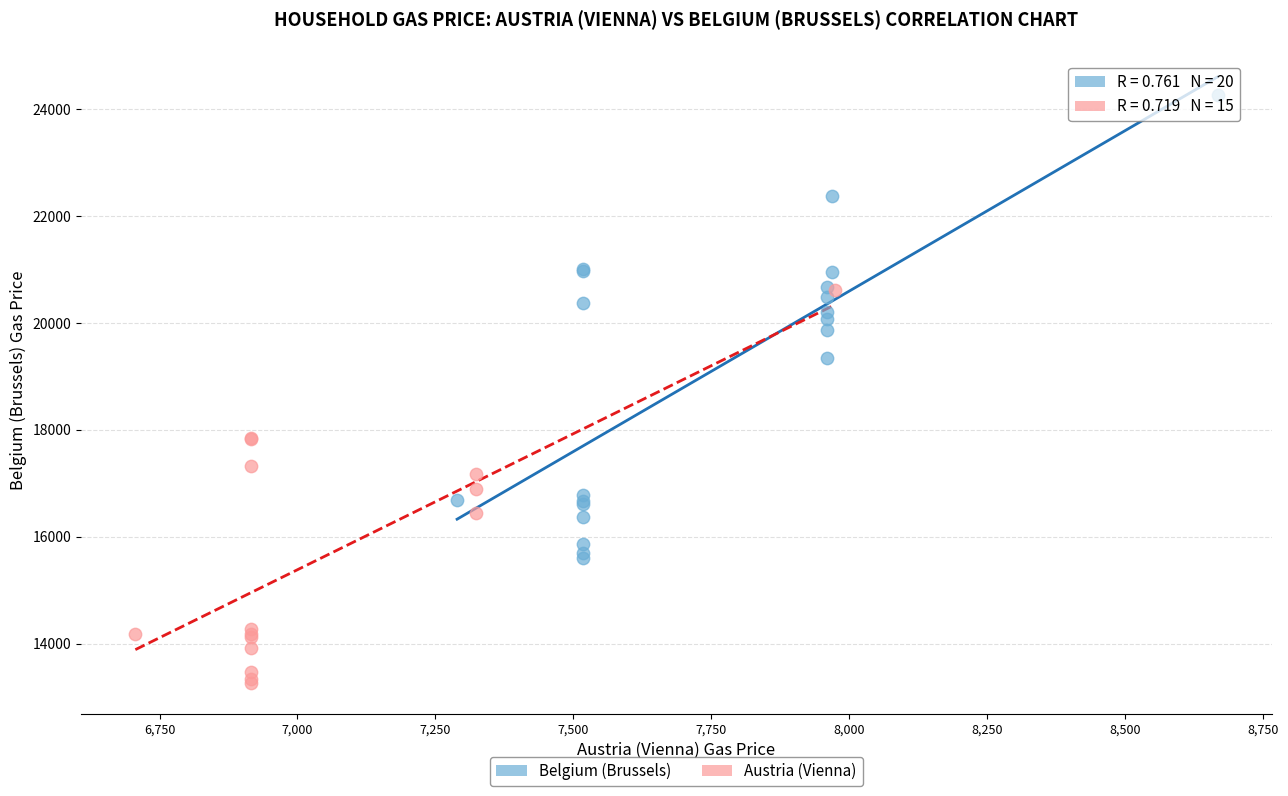

Which series reaches the minimum Y coordinate?

Austria (Vienna)